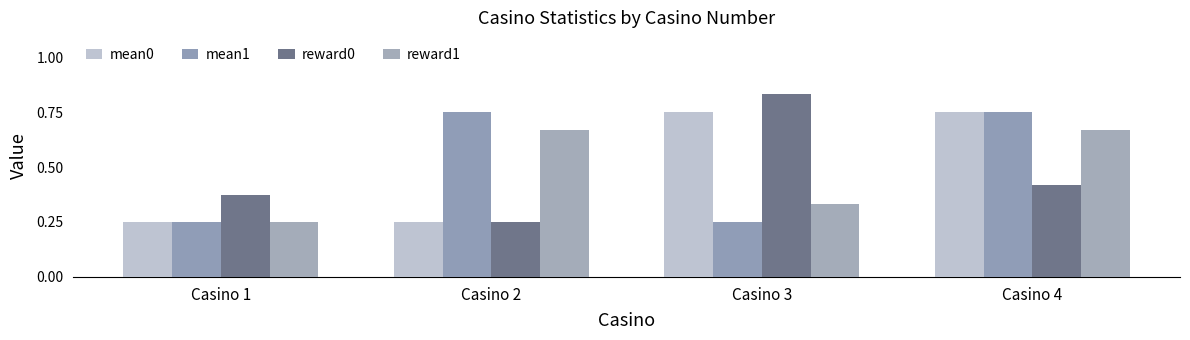

Count the number of categories in the chart.

4